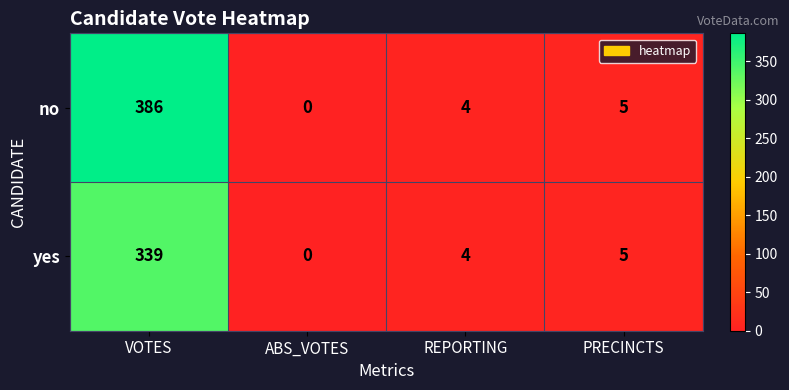

How many positive values does the no series have?

3